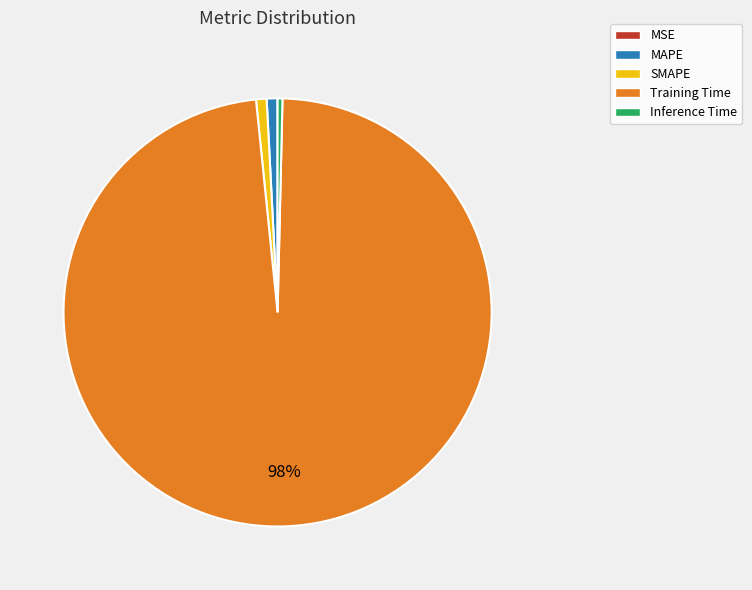

Is MAPE the majority of the pie?

No